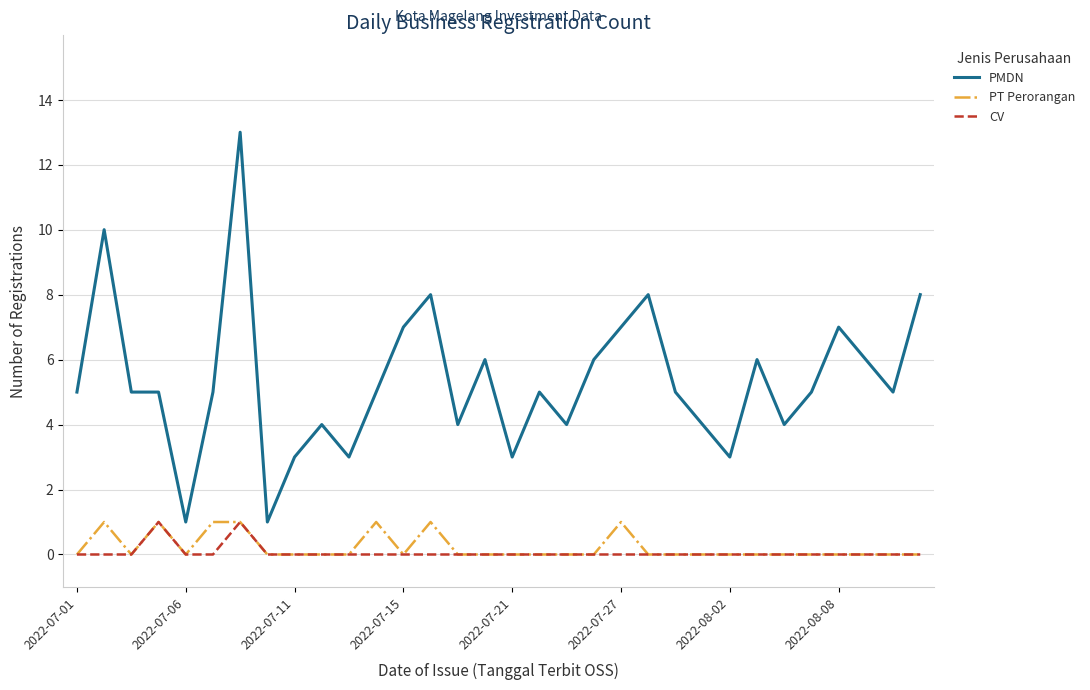

What is the sum of all PT Perorangan values?

7